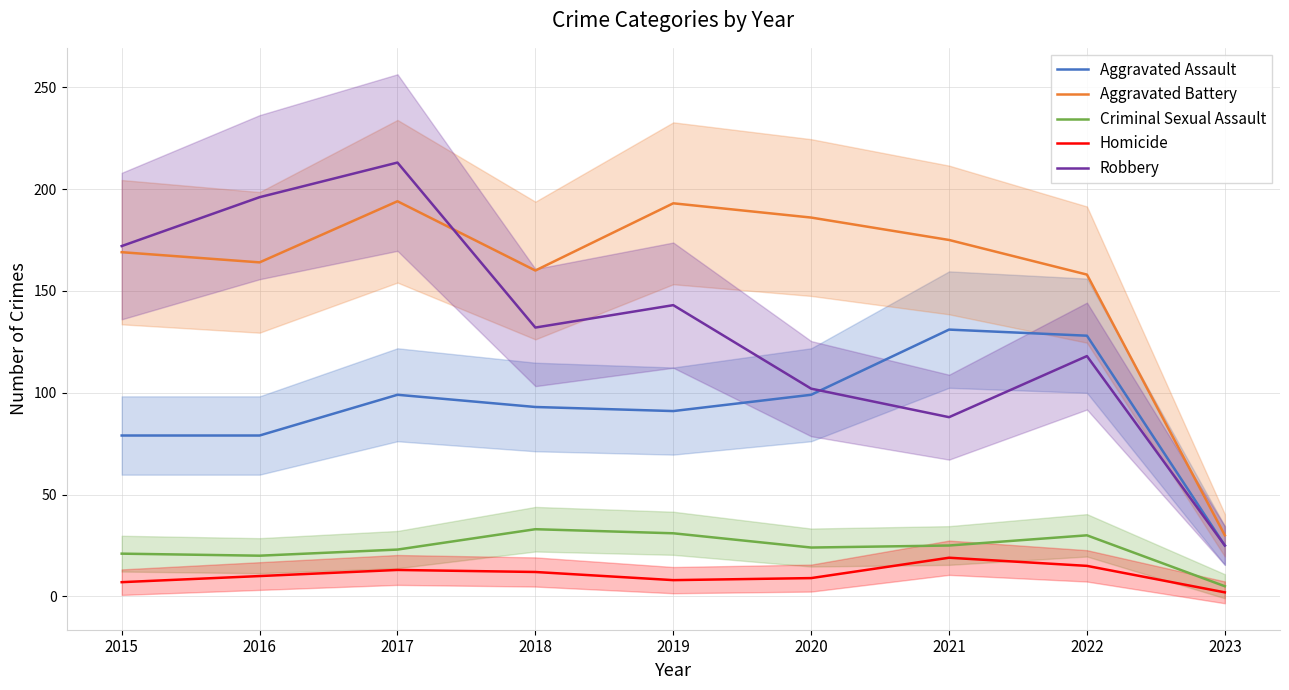

Where is the first local minimum for Aggravated Battery?

2016